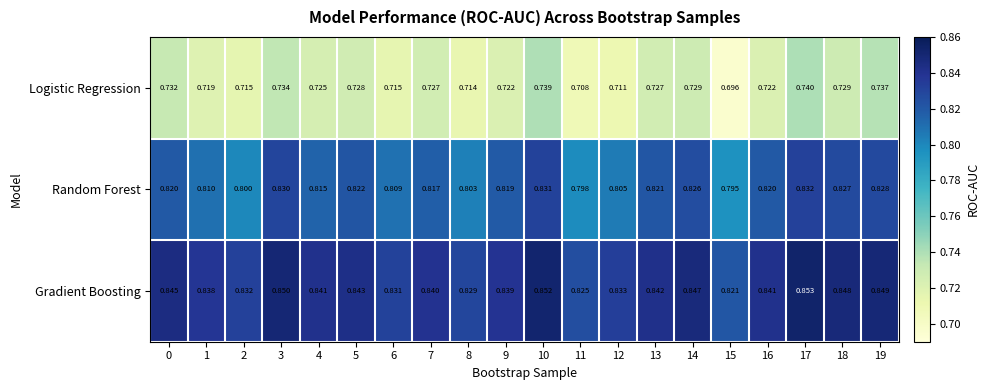

At how many categories does at least one series exceed 0?

20